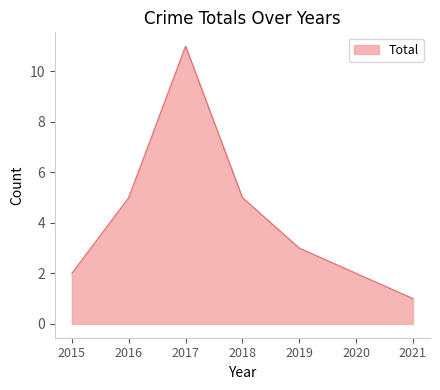

Reading left to right, what are all the values shown in this chart?

2015=2	2016=5	2017=11	2018=5	2019=3	2020=2	2021=1